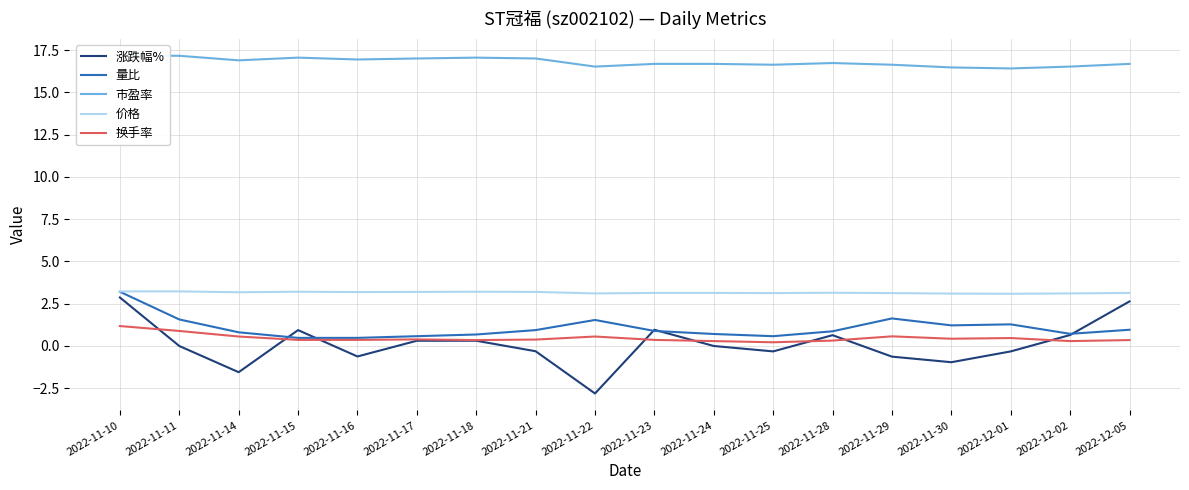

Which category has the lowest value across all series?

2022-11-22